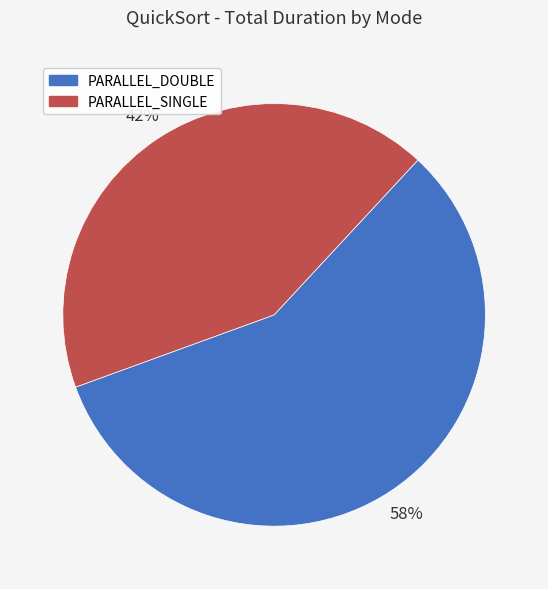

How many segments does this pie chart have?

2